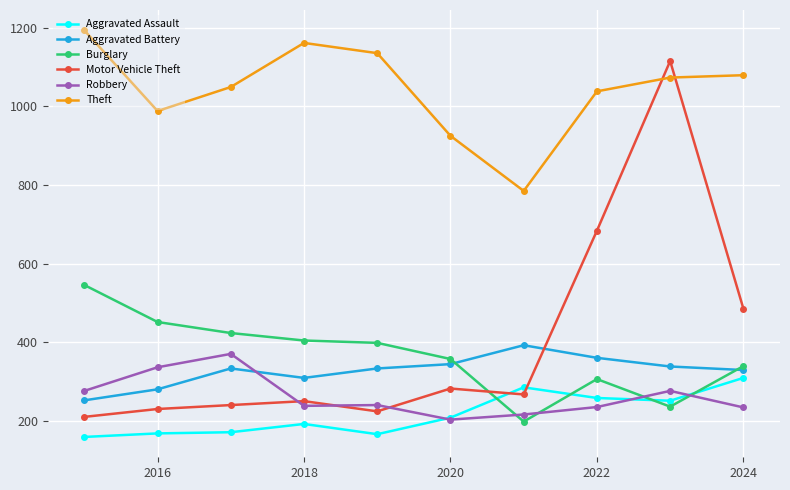

Which series has the largest range (max minus min)?

Motor Vehicle Theft